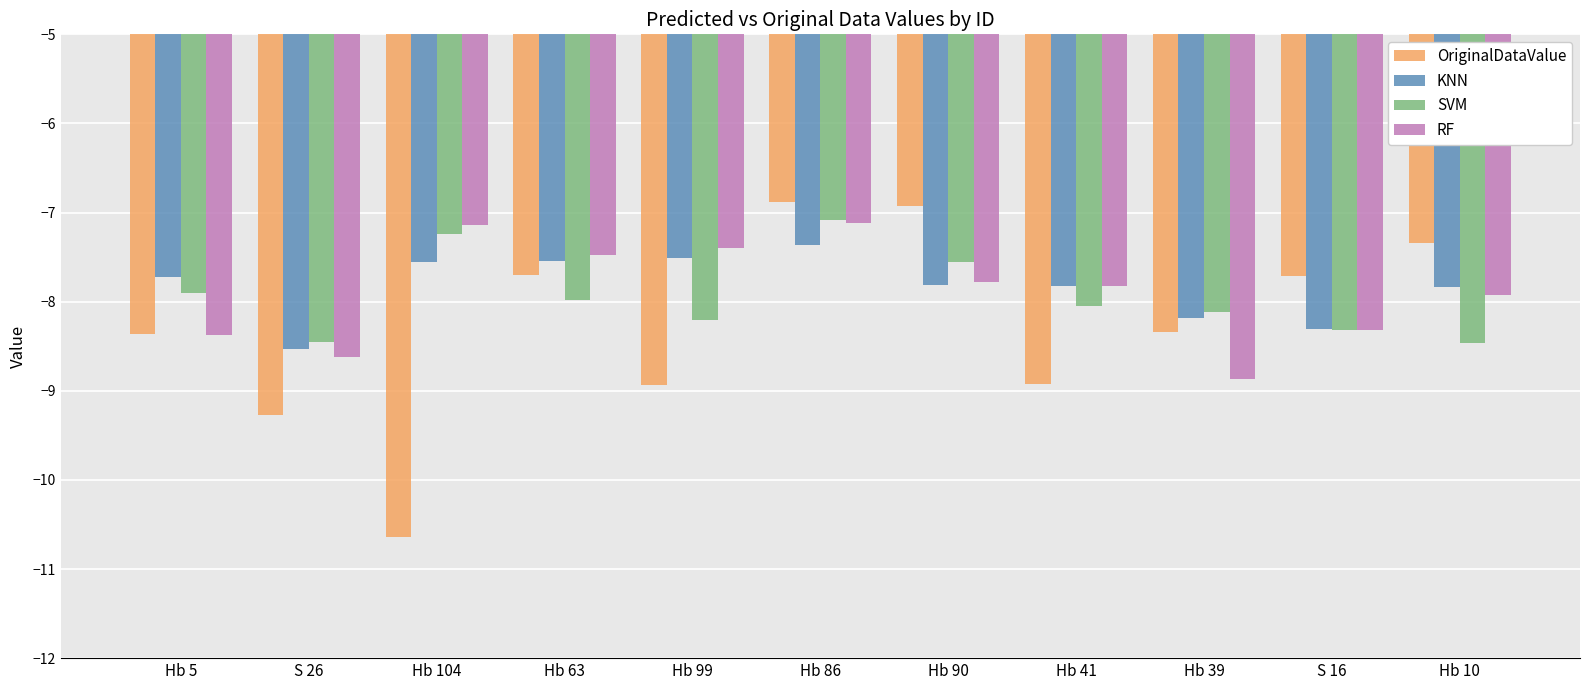

What is the difference between the second highest and second lowest values in the RF series?

1.5